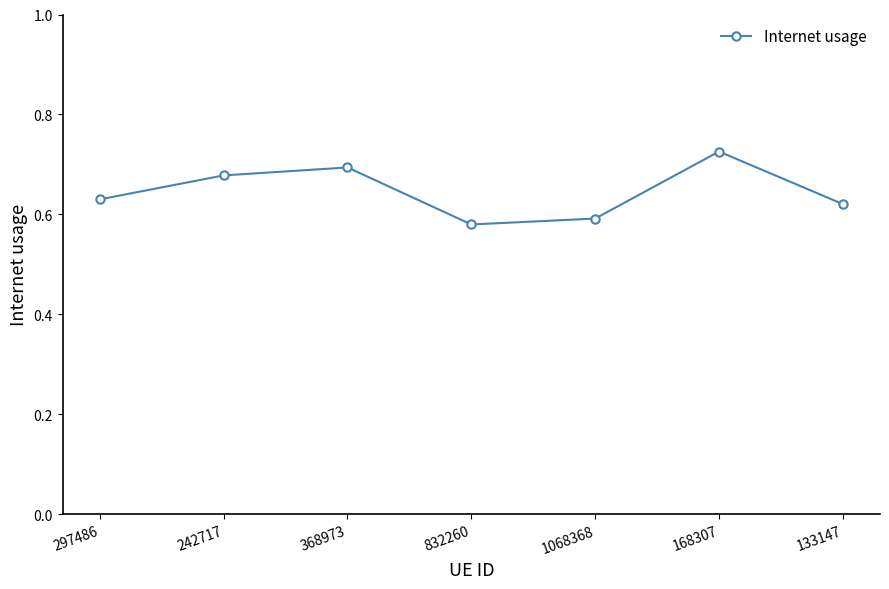

How many interior local valleys (lower than both neighbors) does the data have?

1